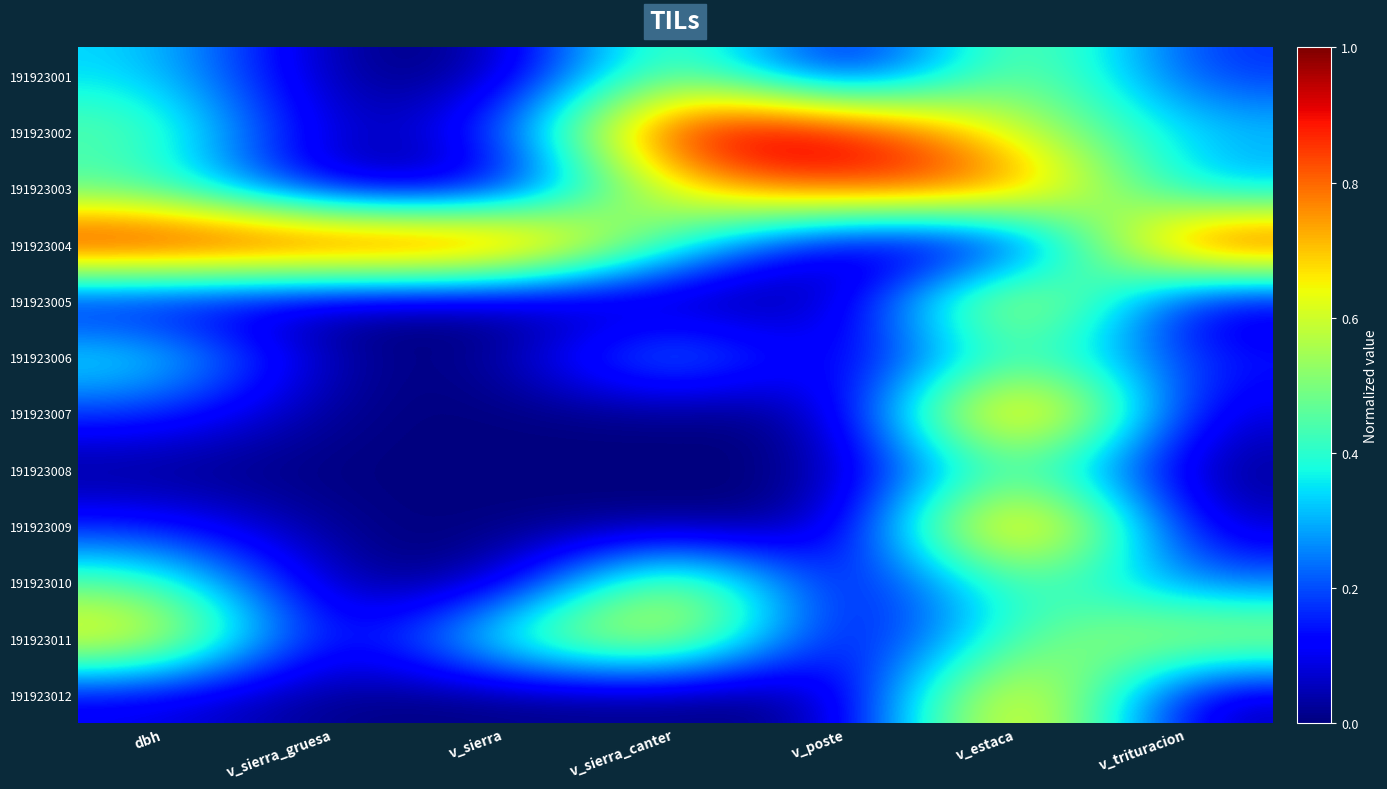

What is the spread (max minus min) of values at v_sierra_gruesa?

1.0